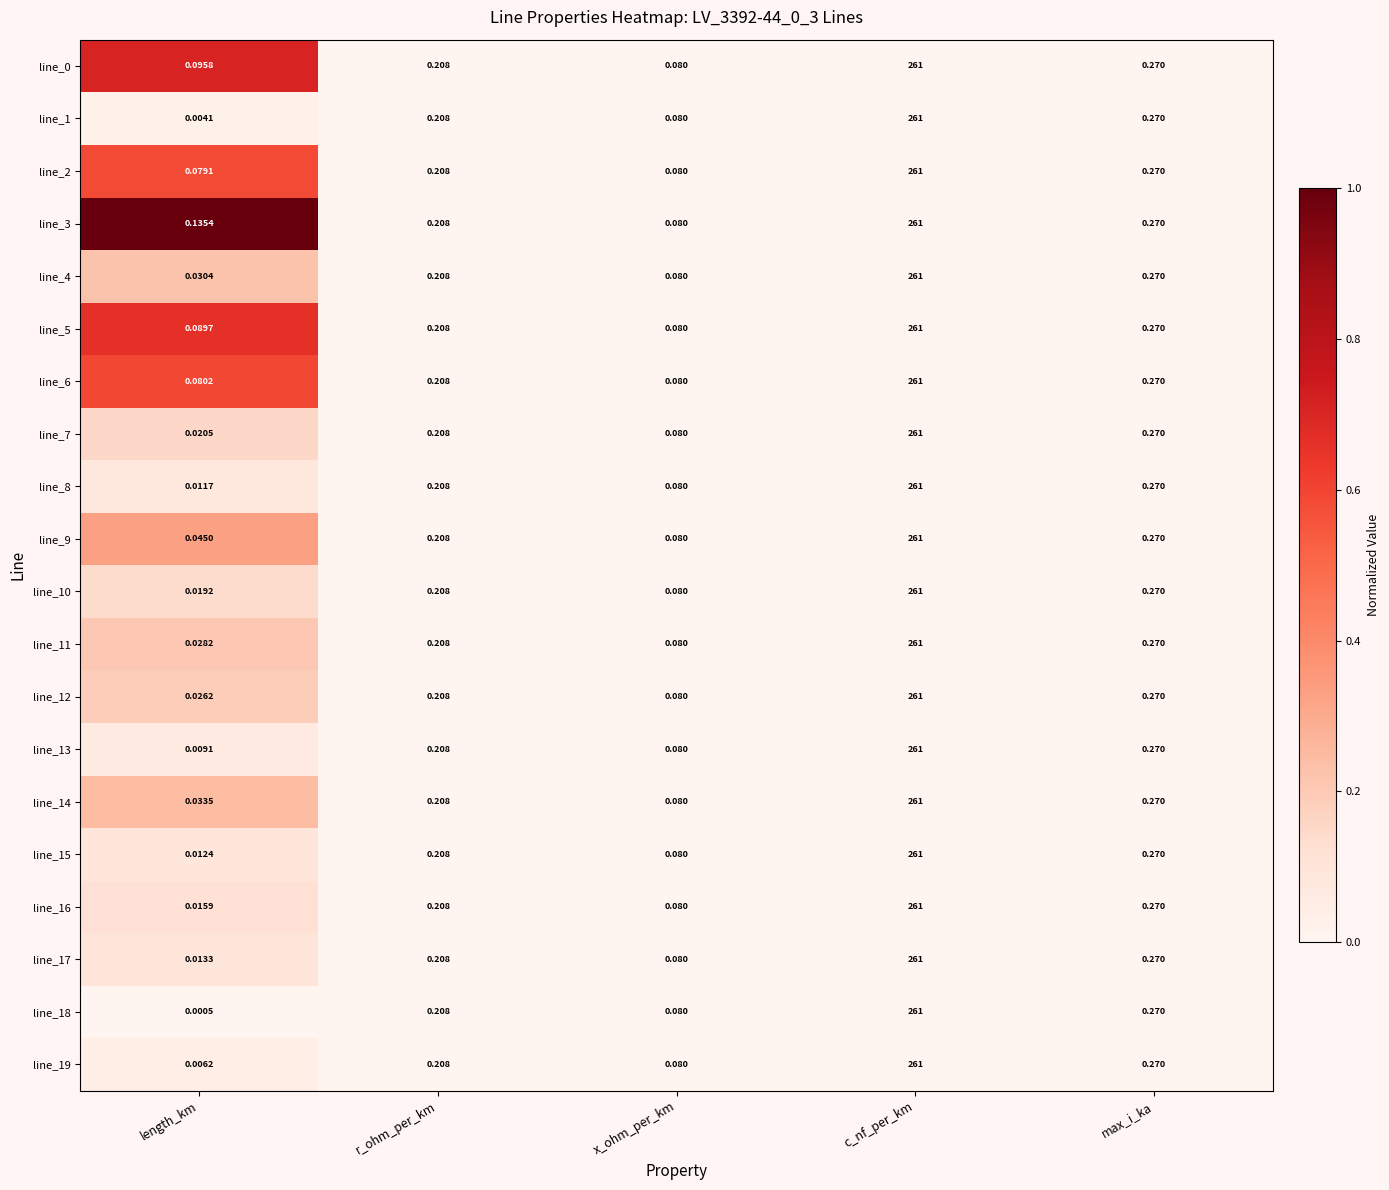

How many series are shown in this chart?

20